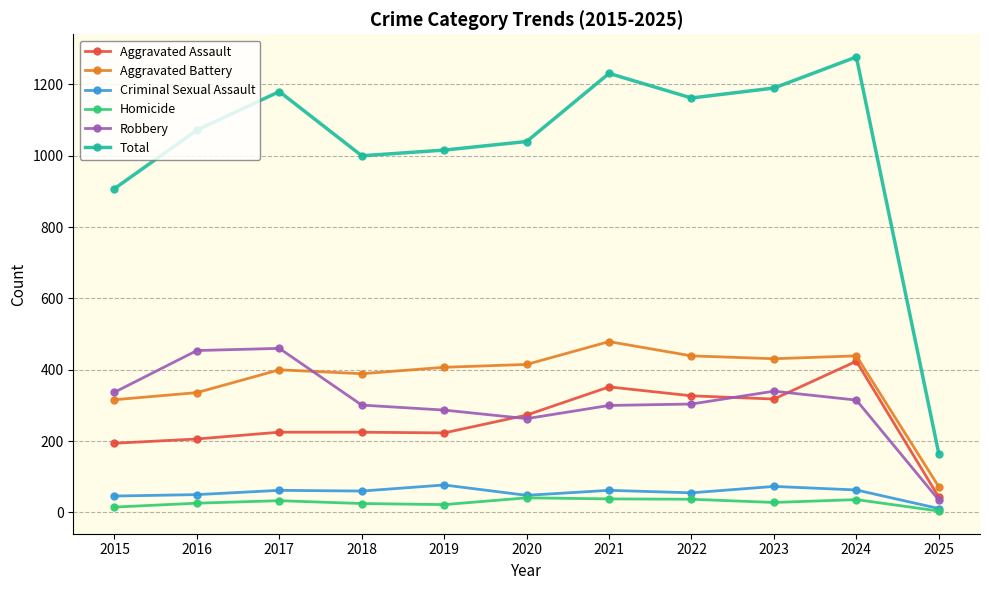

Between 2020 and 2021, which series saw the biggest shift?

Total